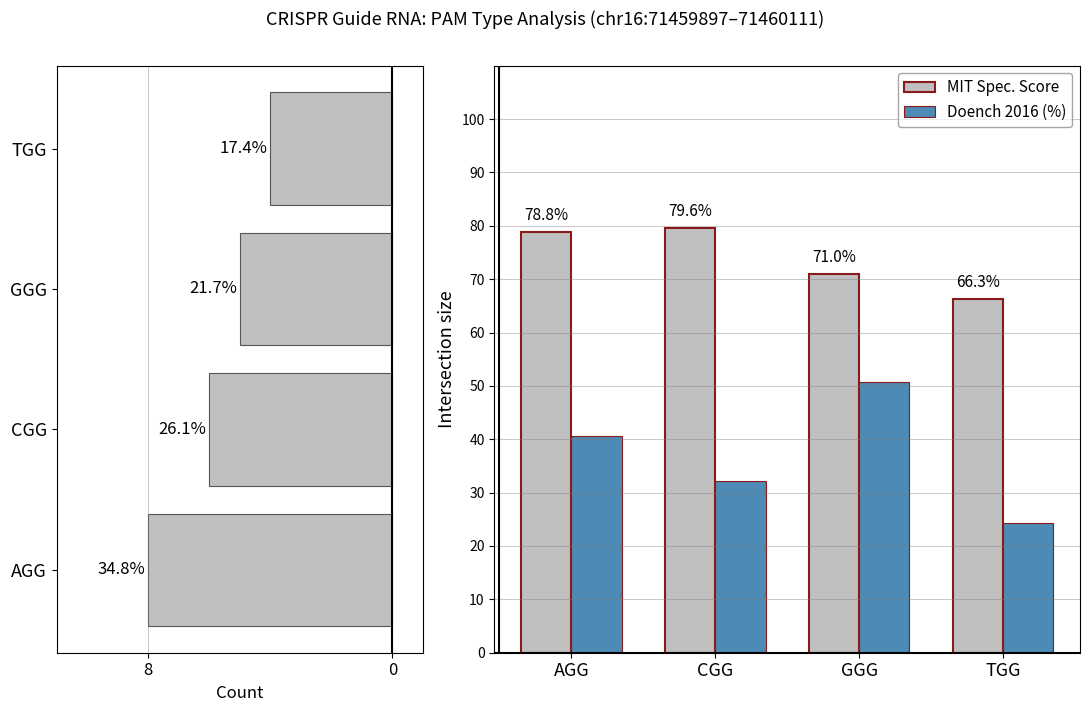

Reading left to right, transcribe all the data shown in this chart.

PAM count: 8.0	6.0	5.0	4.0
MIT Spec. Score: 78.8	79.6	71.0	66.3
Doench 2016 (%): 40.7	32.2	50.7	24.3